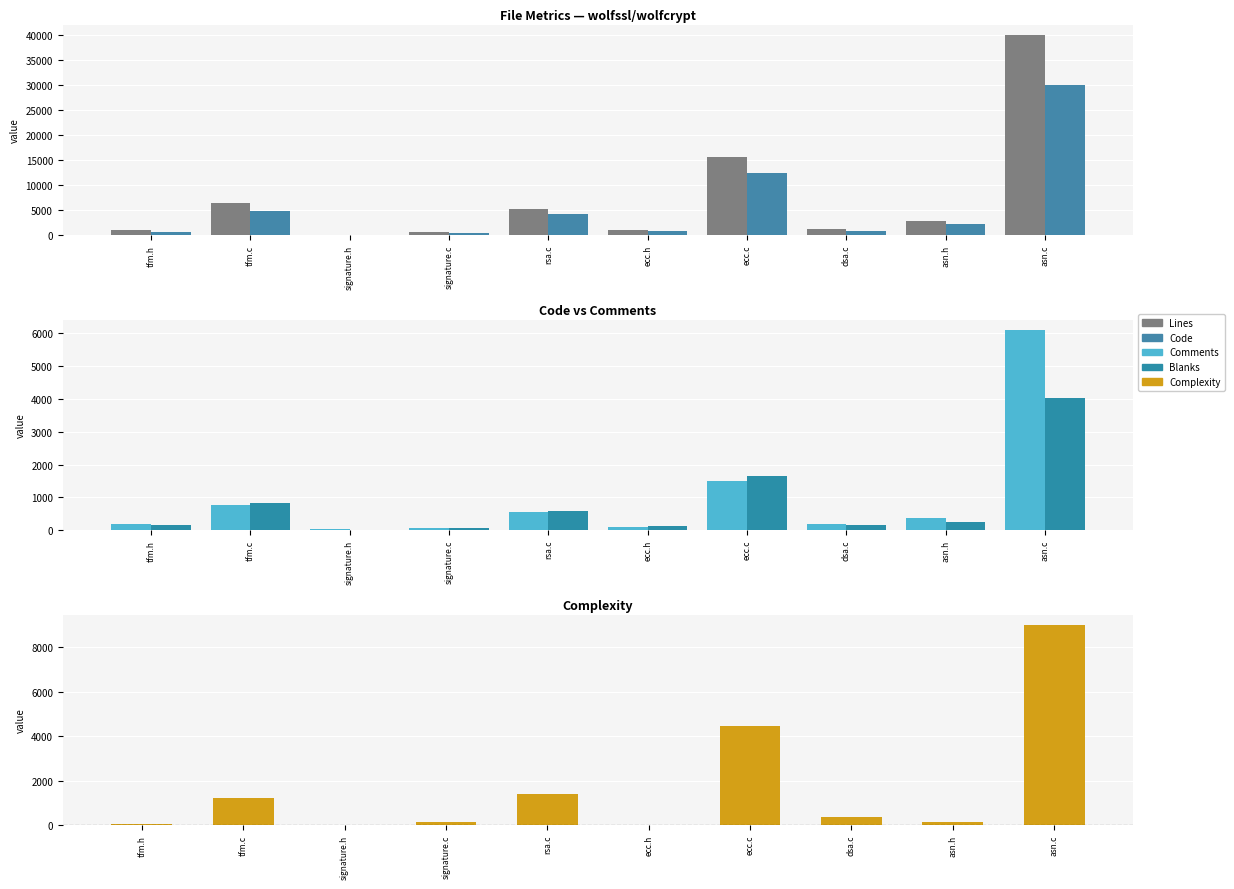

What is the spread (max minus min) of values at tfm.h?

877